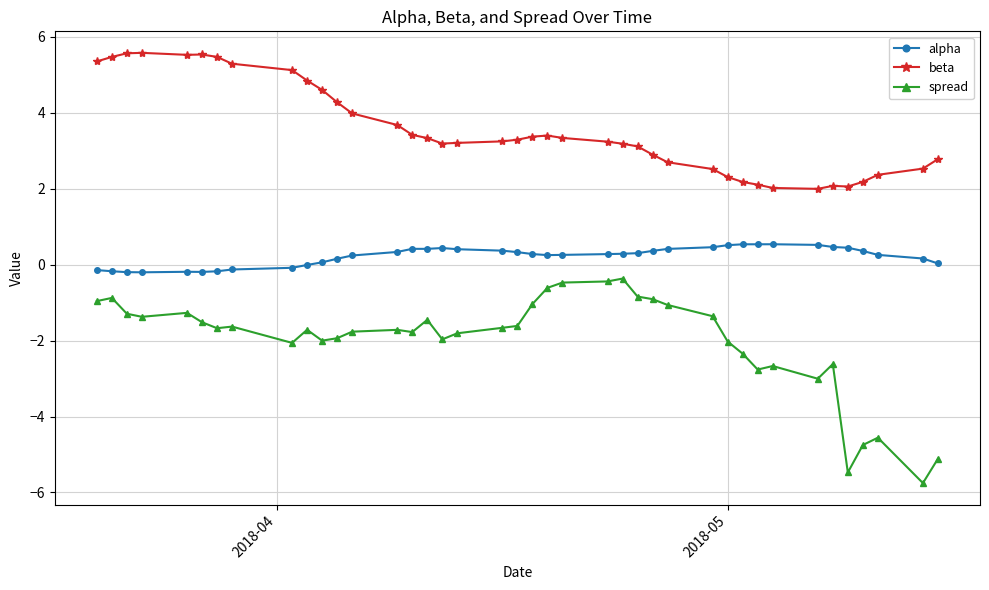

True or false: alpha and beta cross at least once.

False